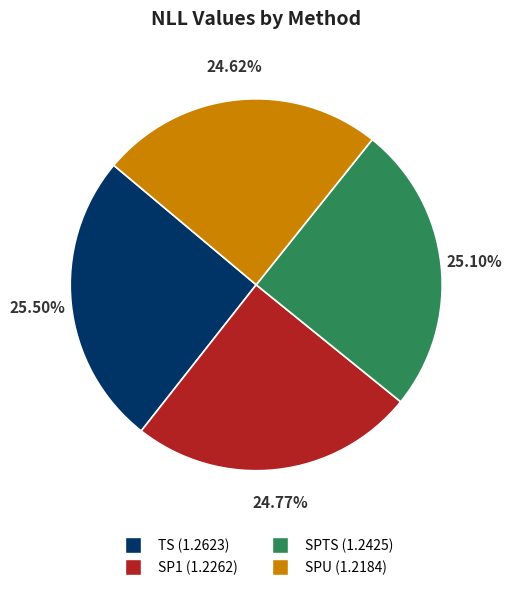

To the nearest percent, what is the combined percentage of SPTS and SP1?

50%